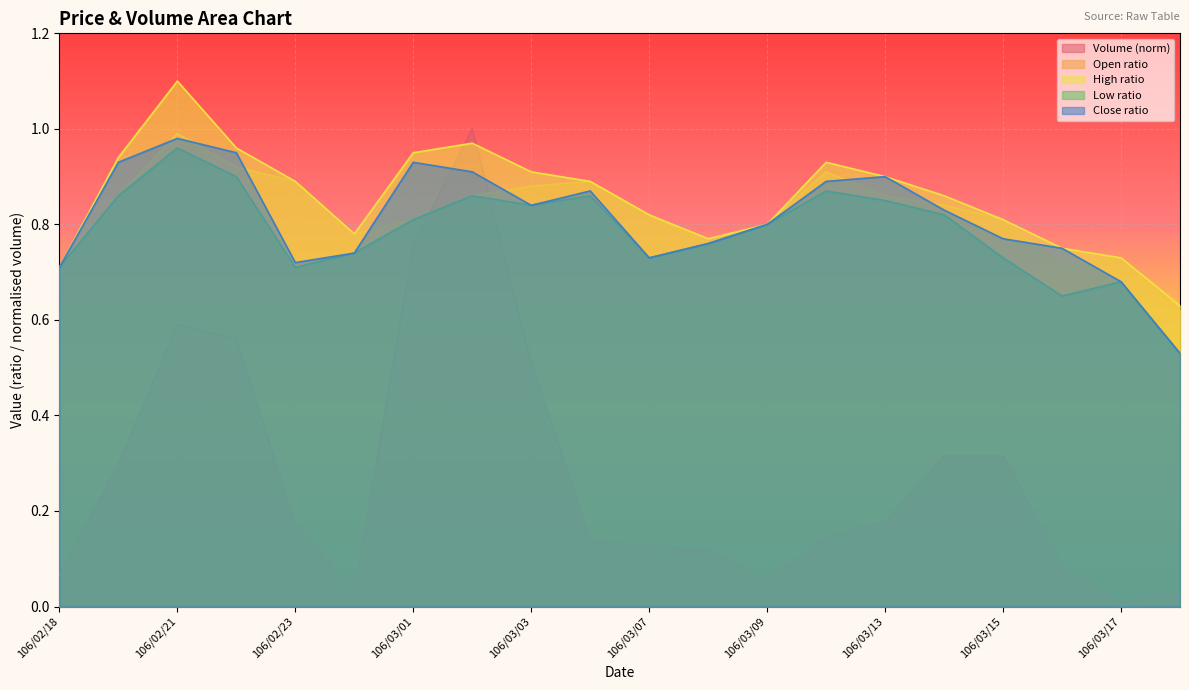

True or false: Open ratio has a value of 0.6 at 106/02/21.

False